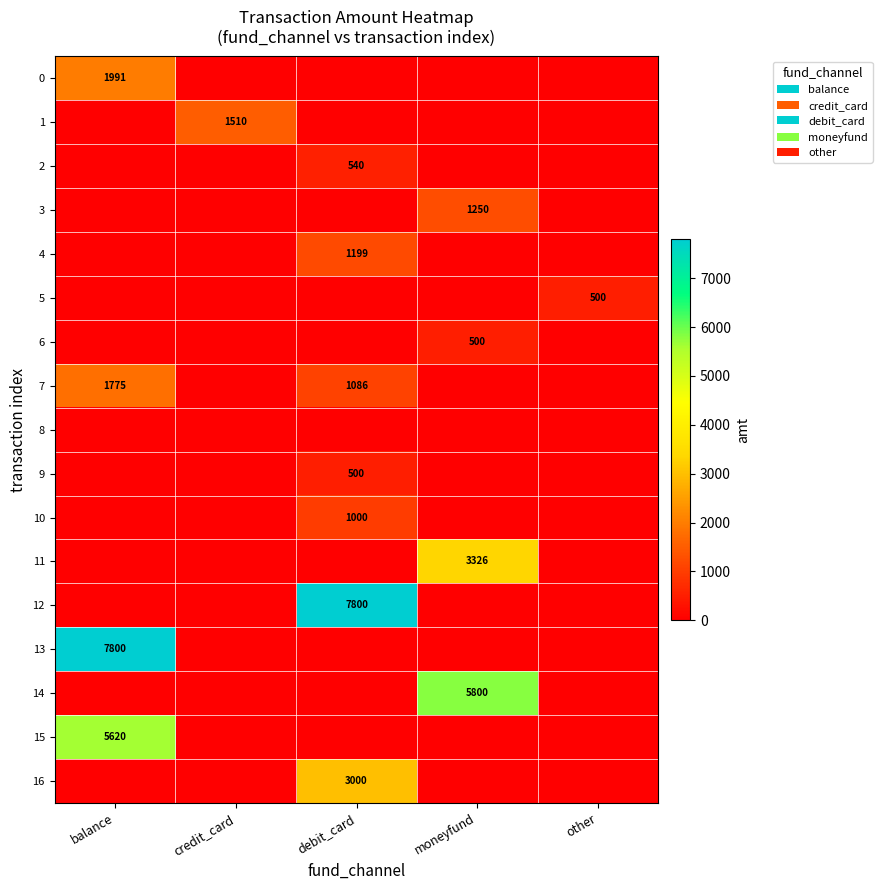

Which series has the largest range (max minus min)?

12